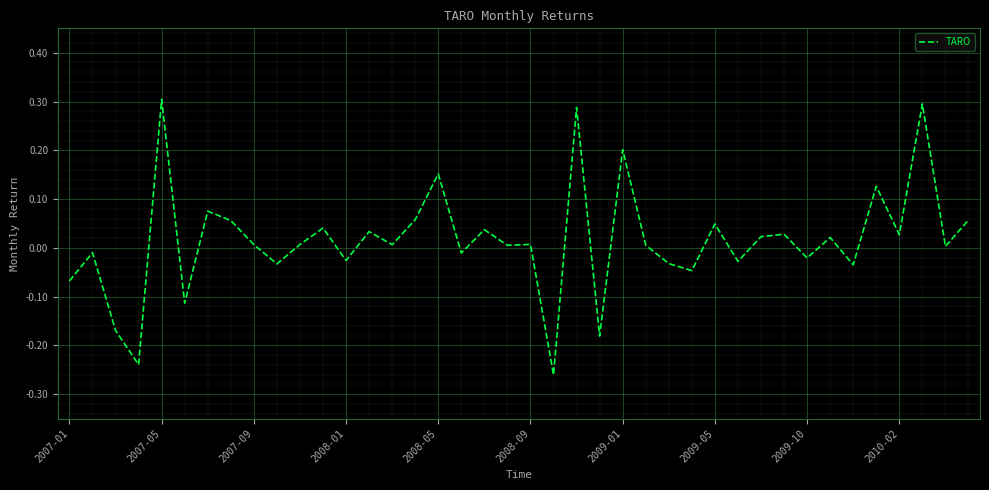

Count the number of data series in this chart.

1